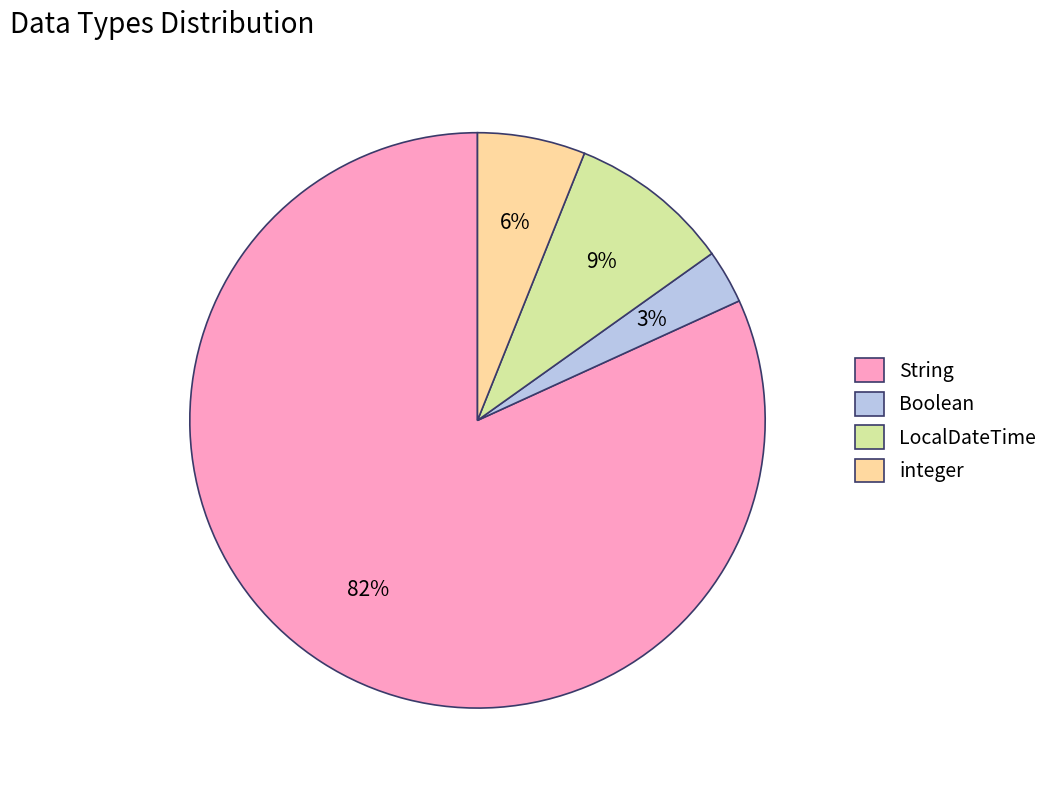

To the nearest percent, what is the combined percentage of integer and LocalDateTime?

15%